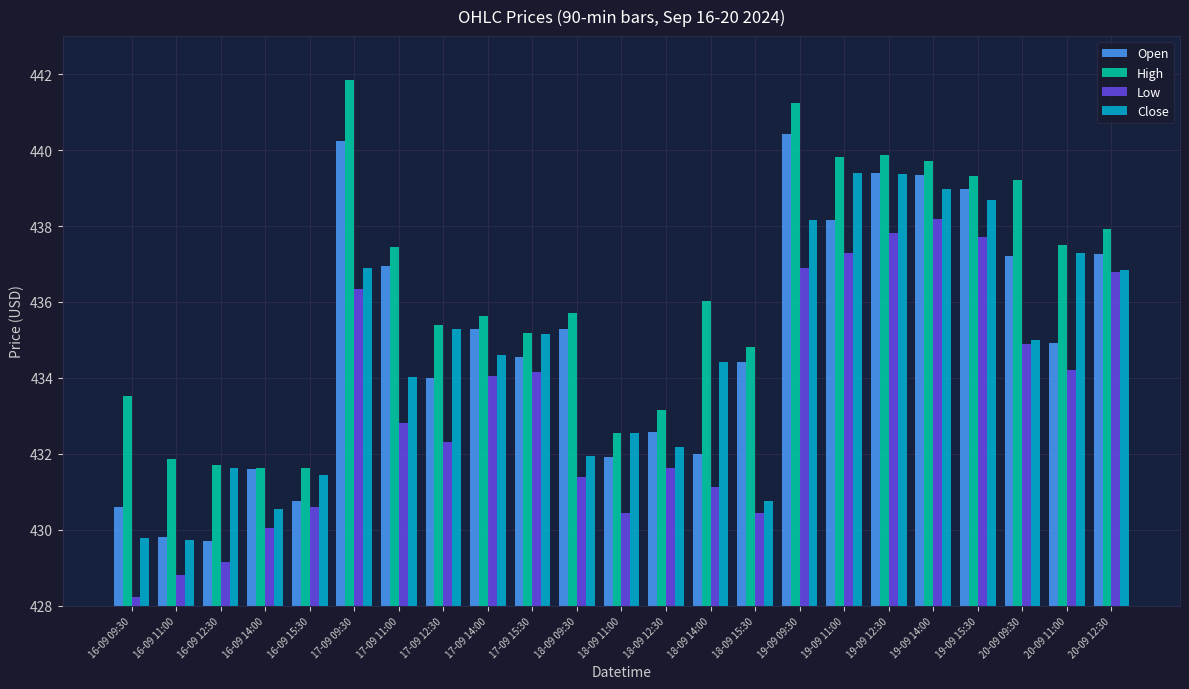

What is the sum of all Low values?

9965.4